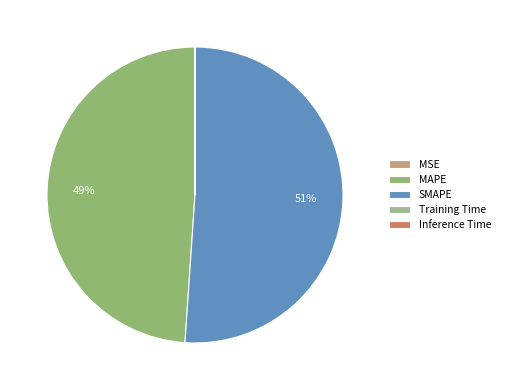

Does SMAPE represent more than half of the total?

Yes